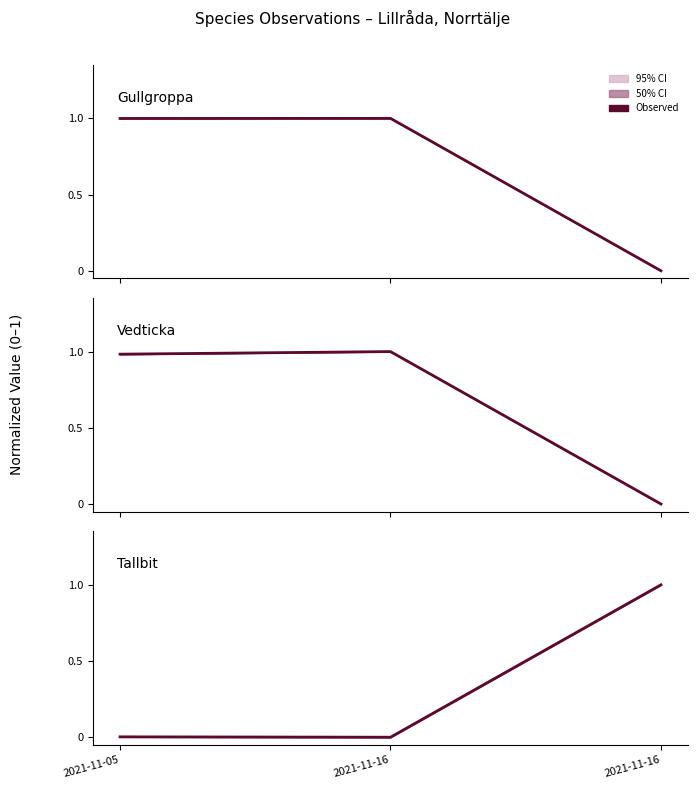

Is the value of Gullgroppa at 2021-11-16 greater than the value of Tallbit at 2021-11-16?

Yes